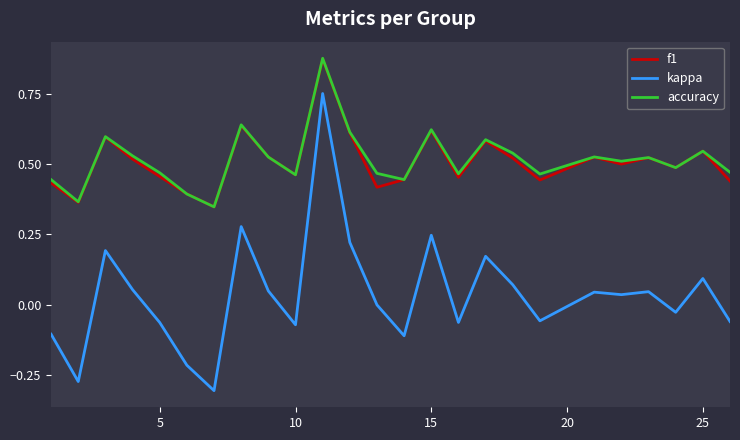

True or false: kappa and f1 intersect in this chart.

False